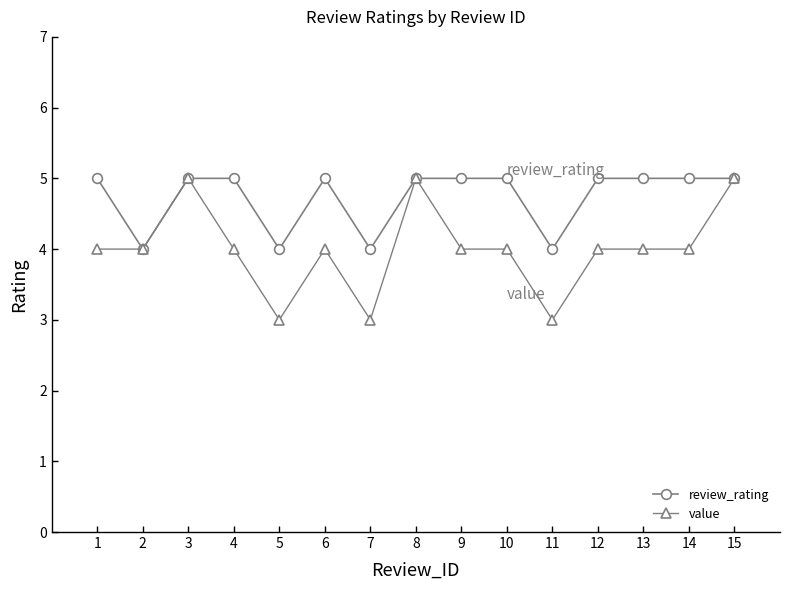

Which series has the largest range (max minus min)?

value